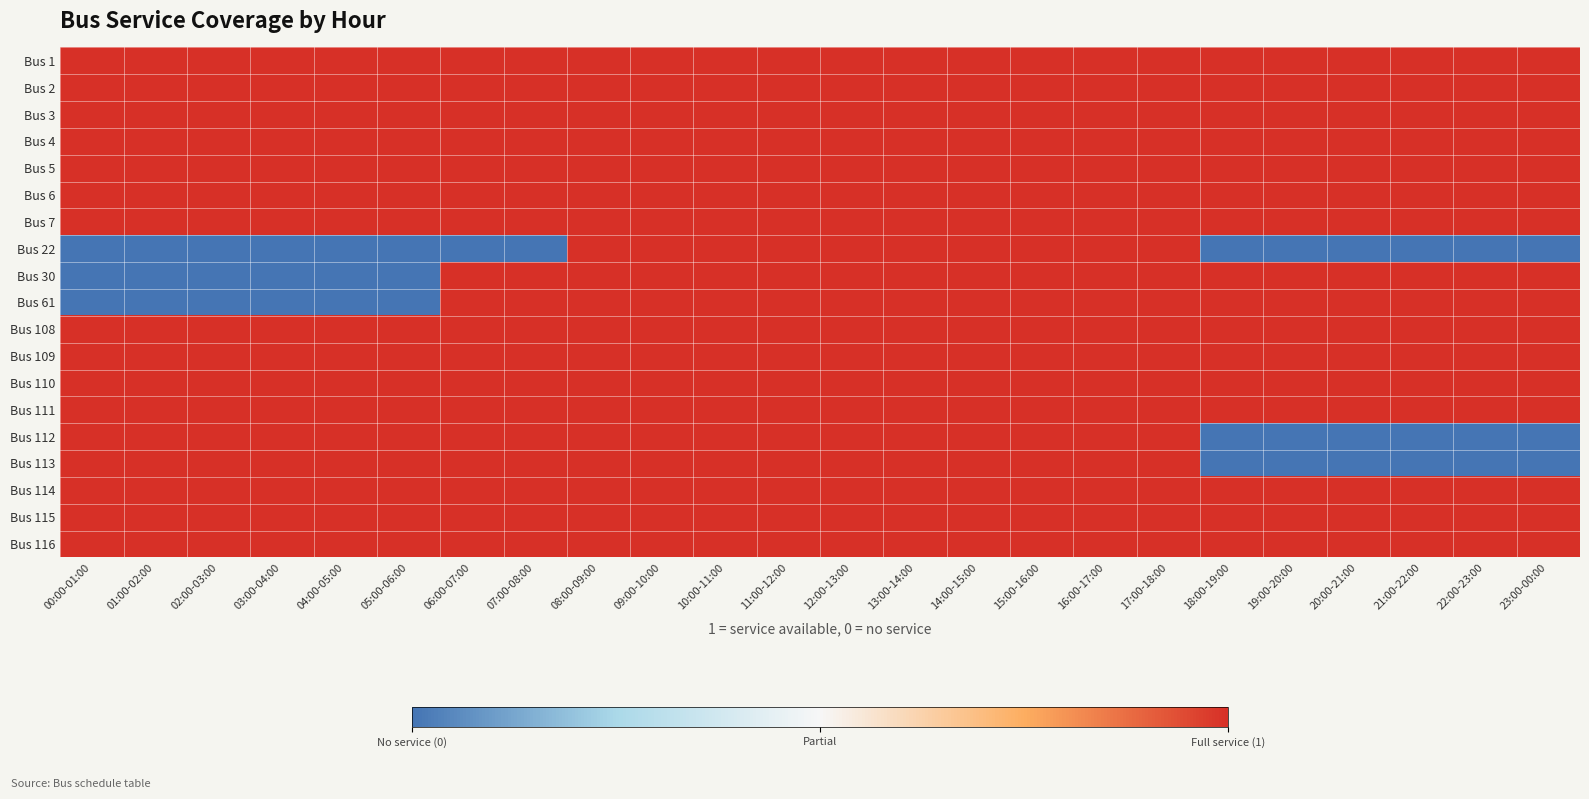

What is the spread (max minus min) of values at 23:00-00:00?

1